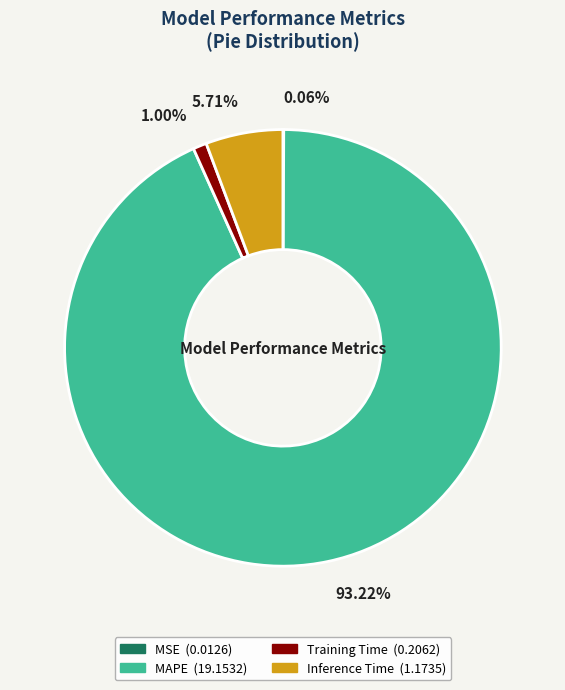

Which slice represents more than half of the pie?

MAPE